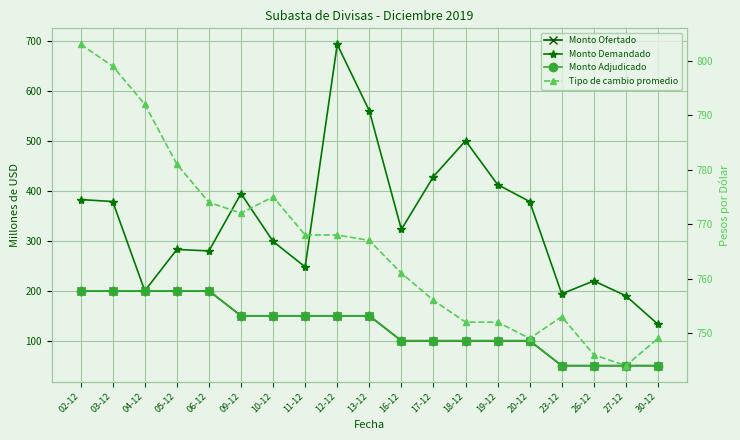

What is the label of the 8th point from the right?

17-12